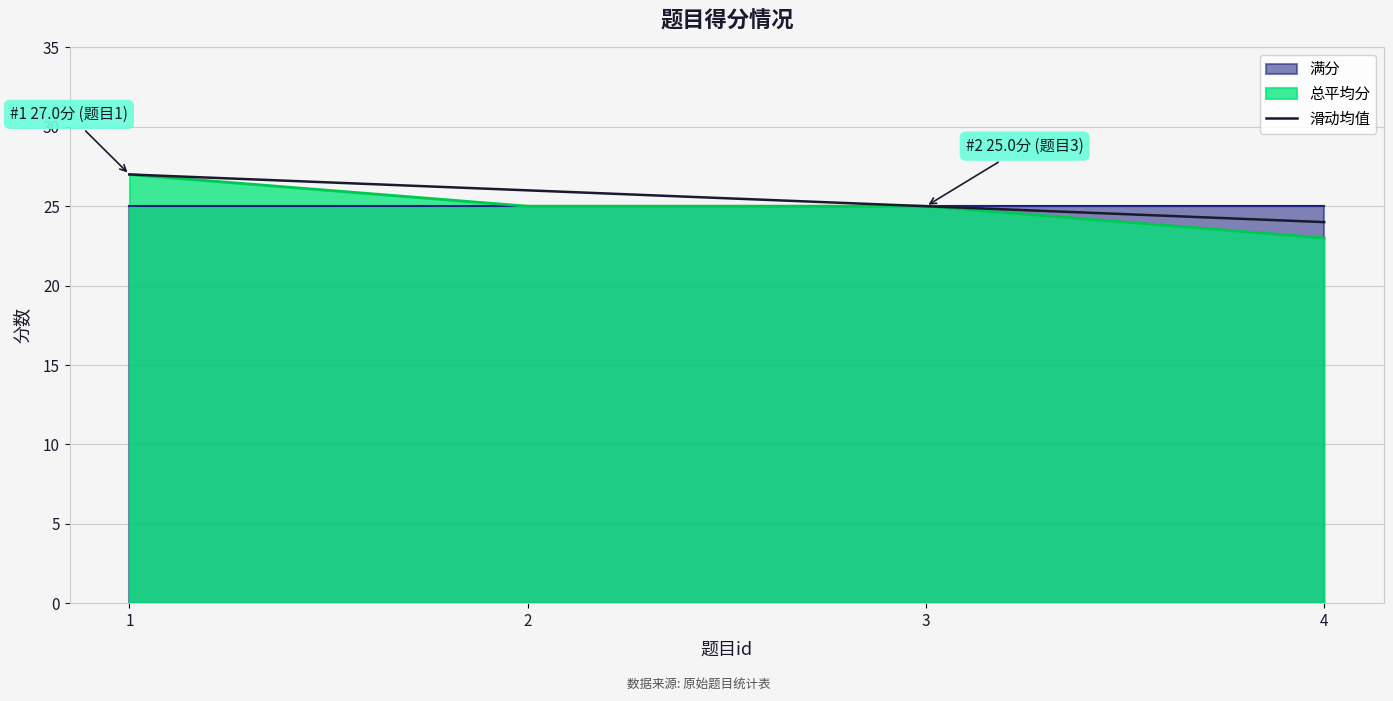

List the labels in order of value, smallest first.

4, 3, 2, 1